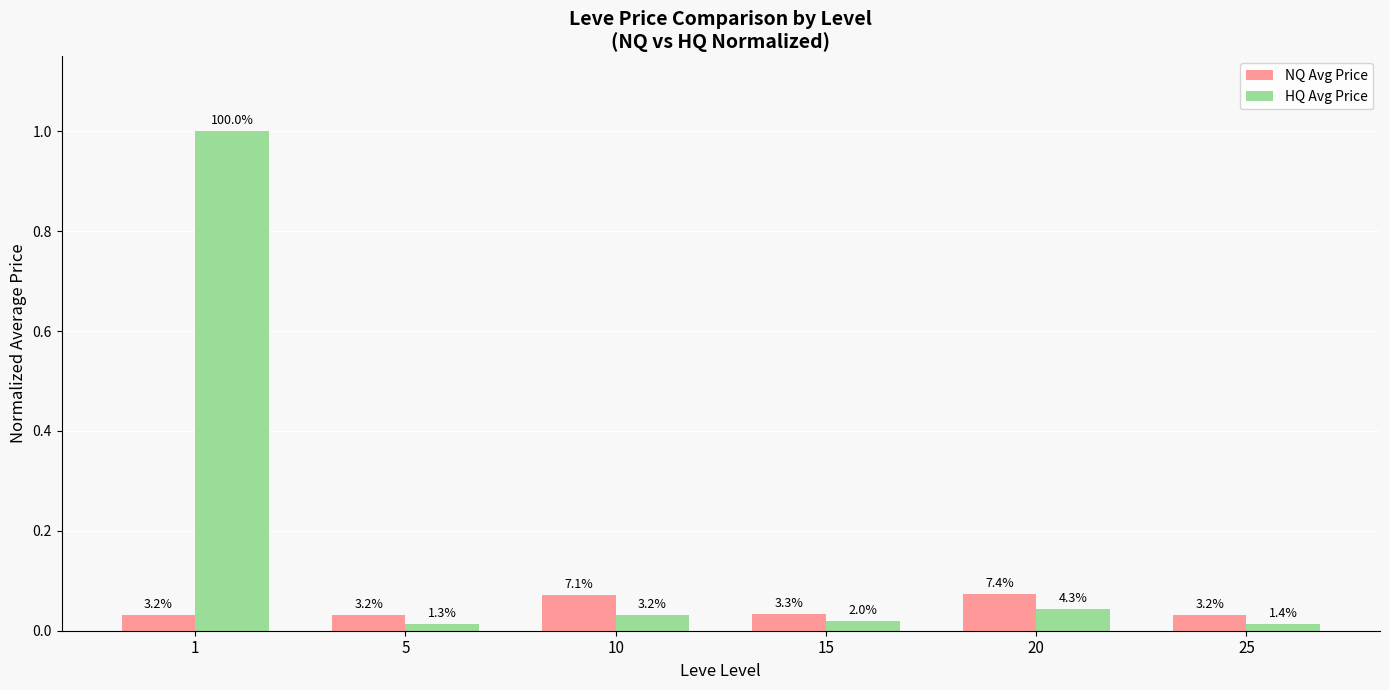

Reading left to right, list all the values displayed in this chart.

NQ Avg Price: 1=0.0	5=0.0	10=0.1	15=0.0	20=0.1	25=0.0
HQ Avg Price: 1=1.0	5=0.0	10=0.0	15=0.0	20=0.0	25=0.0